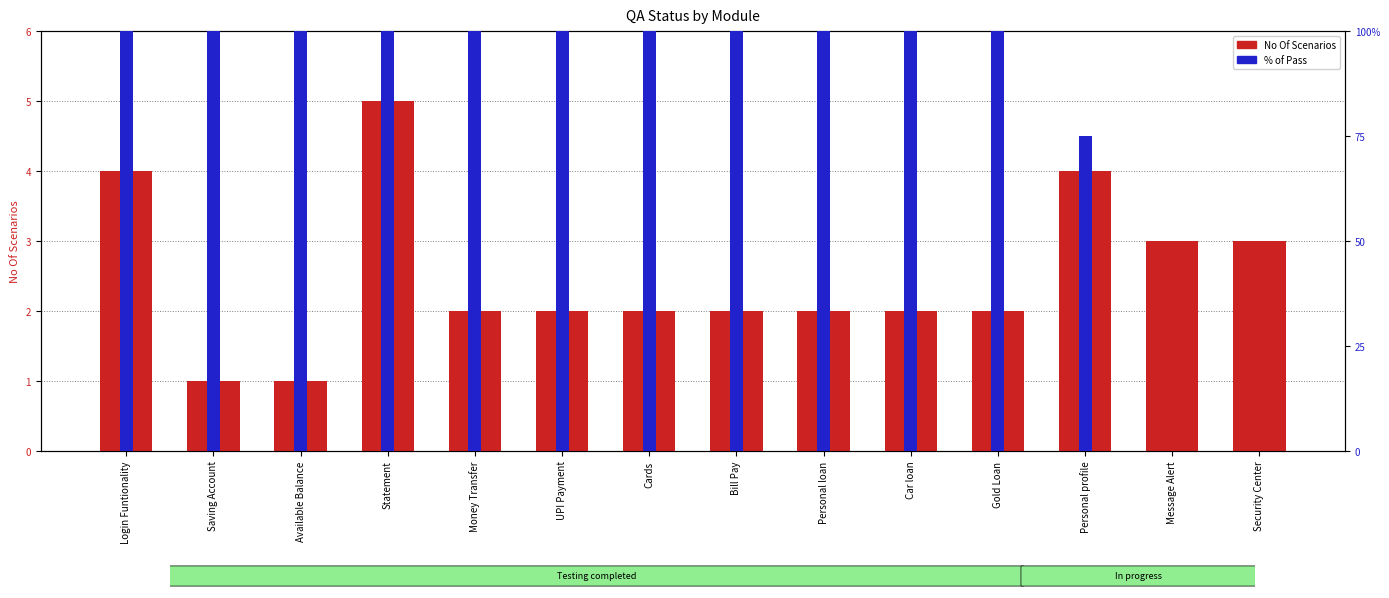

At which category is the sum across all series the highest?

Statement